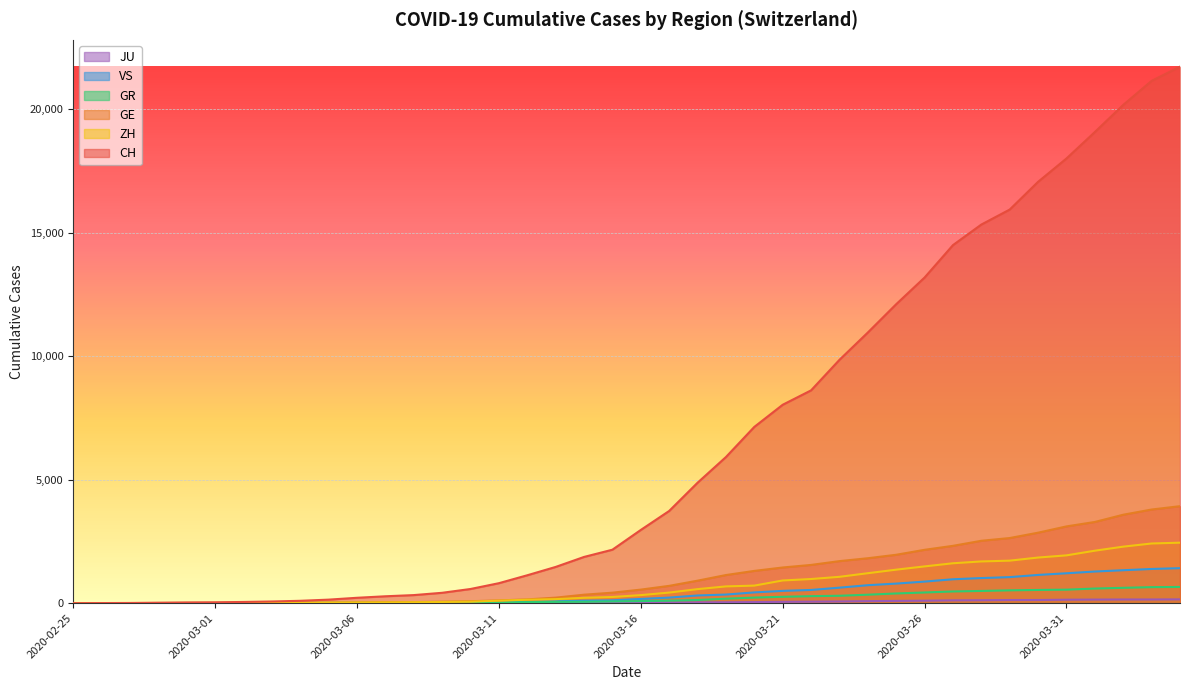

True or false: JU has more than 1 points higher than both neighbors.

False